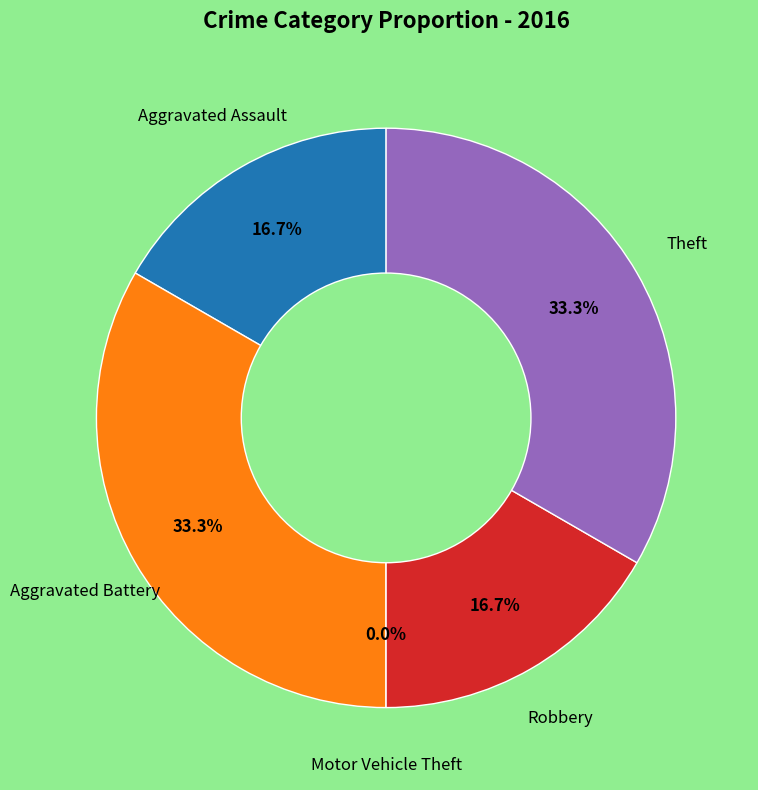

To the nearest percent, what is the difference between the Theft and Robbery slice percentages?

17%